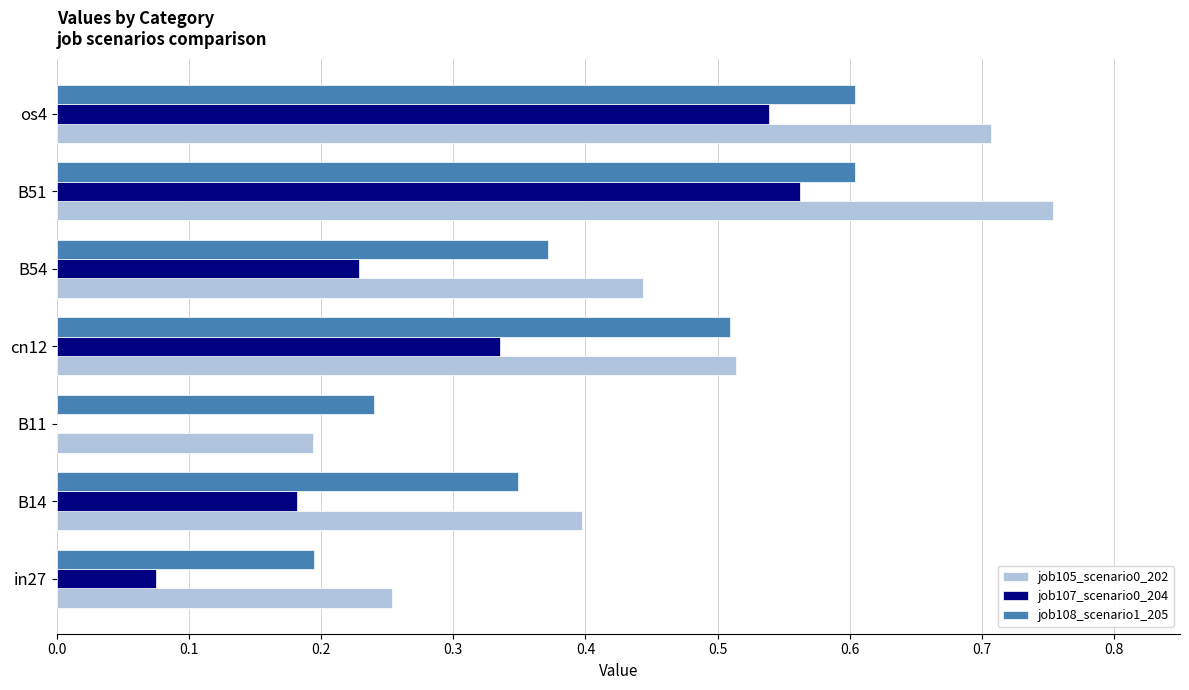

Is the value of job105_scenario0_202 at cn12 greater than the value of job107_scenario0_204 at B54?

Yes